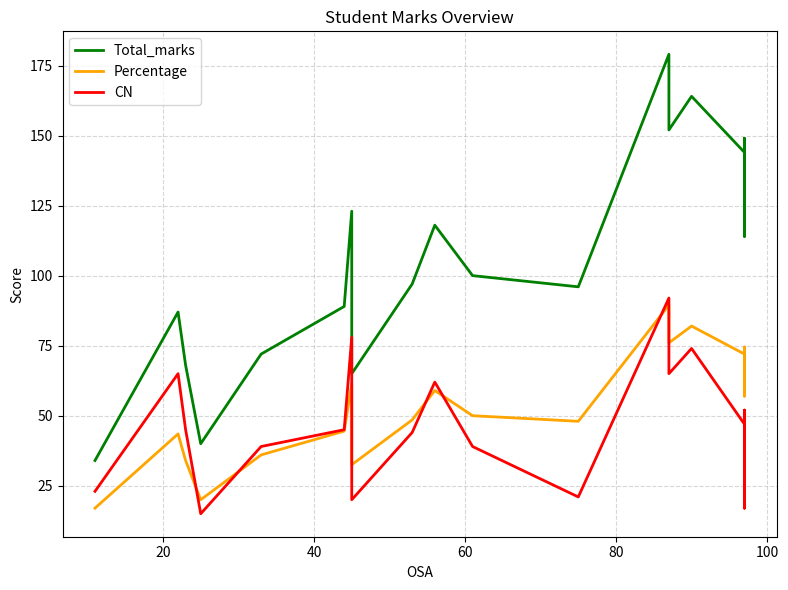

At how many categories does at least one series exceed 168?

1